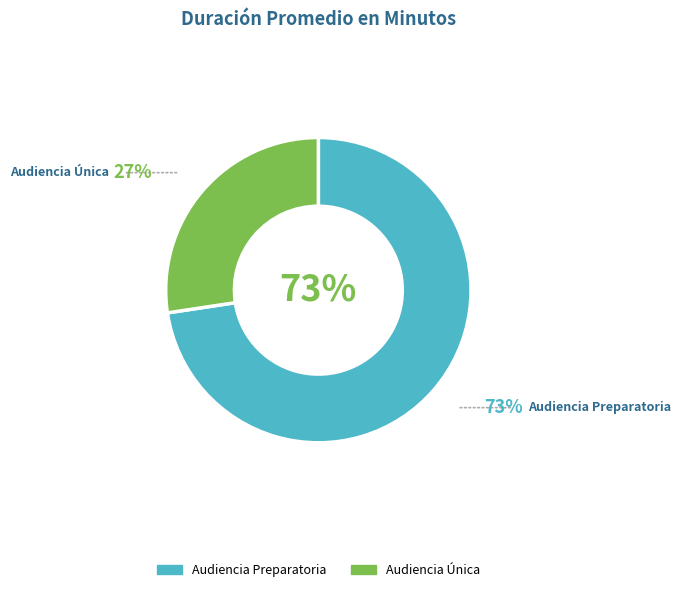

Which category has the smallest portion of the pie?

Audiencia Única